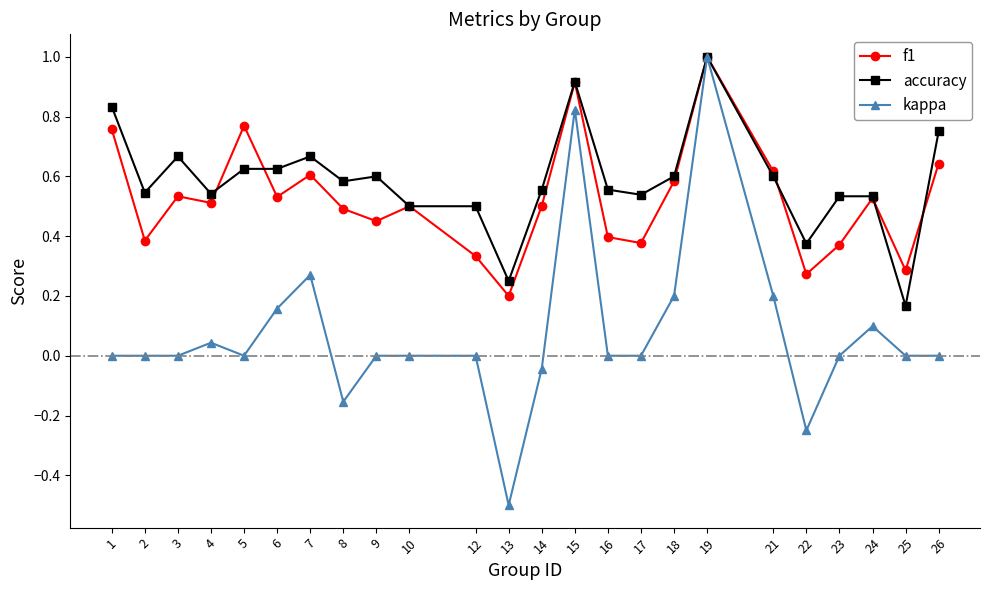

Which series has the largest total across all categories?

accuracy